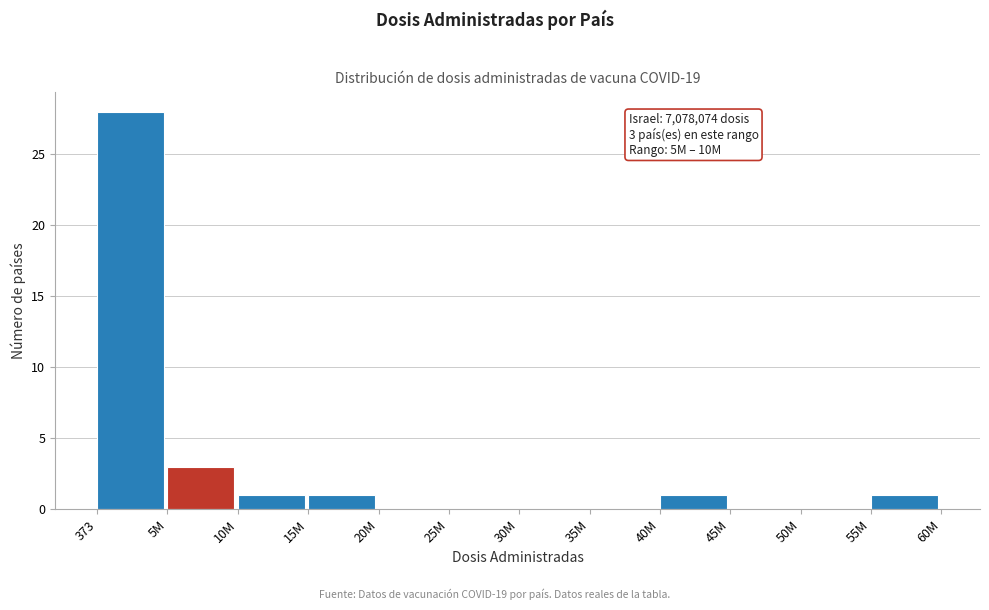

Reading right to left, transcribe all the data shown in this chart.

55M=1	50M=0	45M=0	40M=1	35M=0	30M=0	25M=0	20M=0	15M=1	10M=1	5M=3	373=28